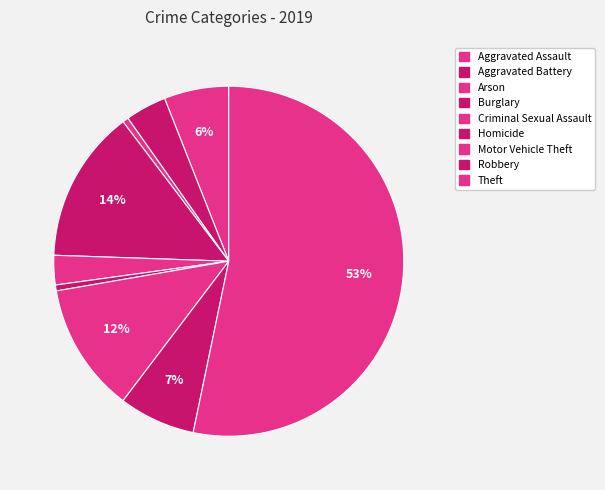

Count the number of slices in the pie.

9